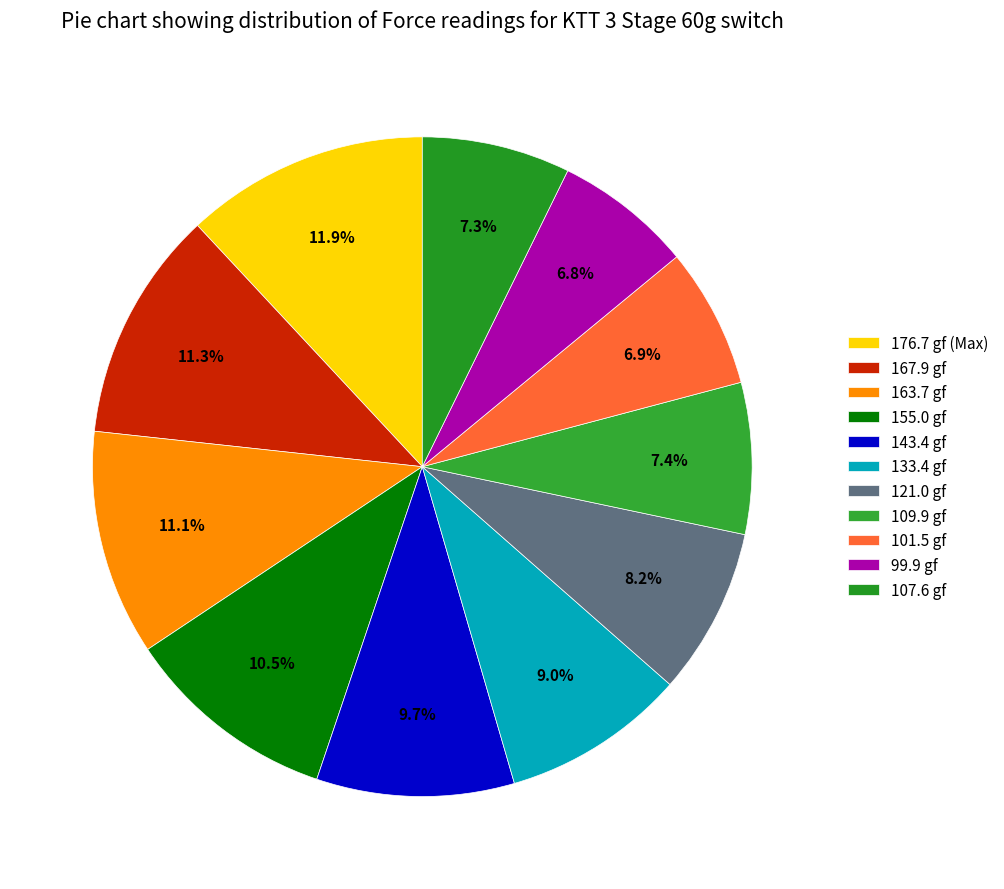

To the nearest percent, what portion does 121.0 gf represent?

8%